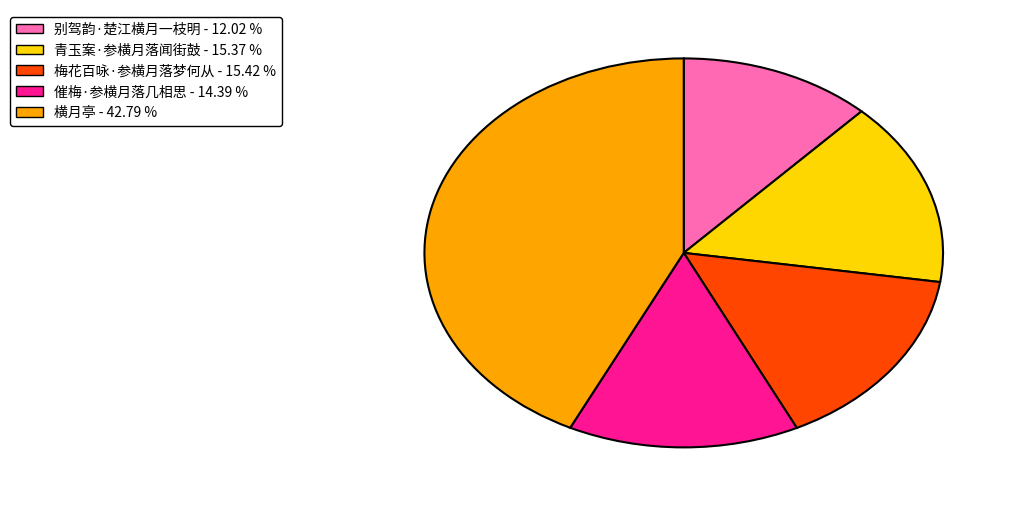

Between 横月亭 and 梅花百咏·参横月落梦何从, which is larger?

横月亭